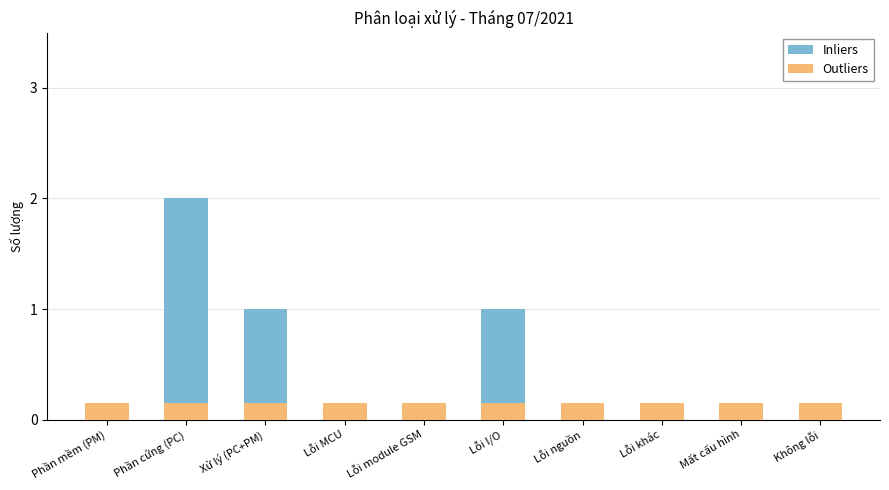

What is the difference between the highest and lowest values at Lỗi nguồn?

0.1